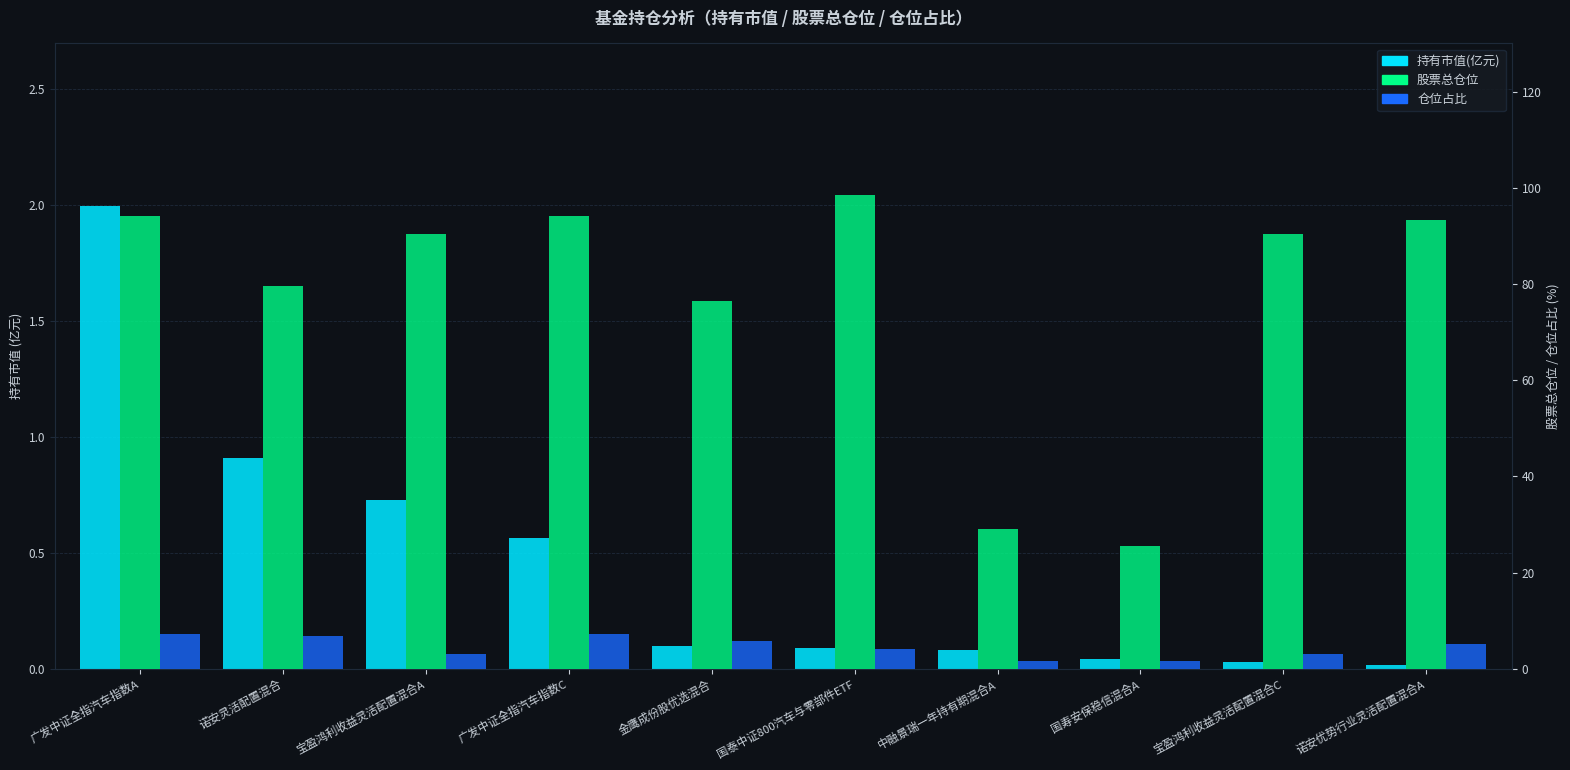

Where is 仓位占比 nearest to the value 4?

国泰中证800汽车与零部件ETF